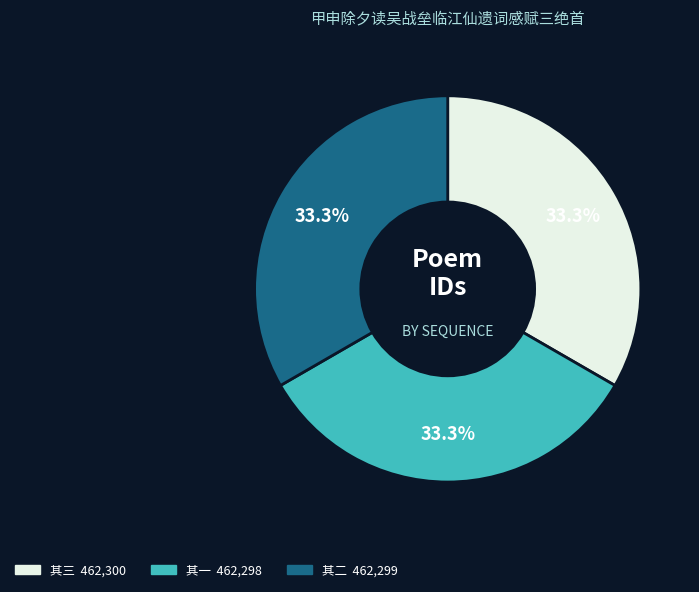

Is there any slice that represents more than half of the pie?

No